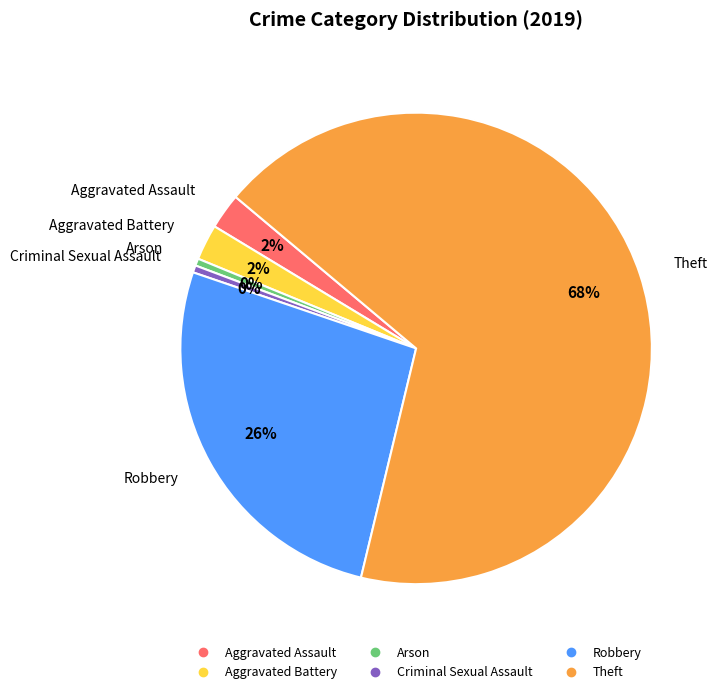

Which has a higher value, Arson or Robbery?

Robbery